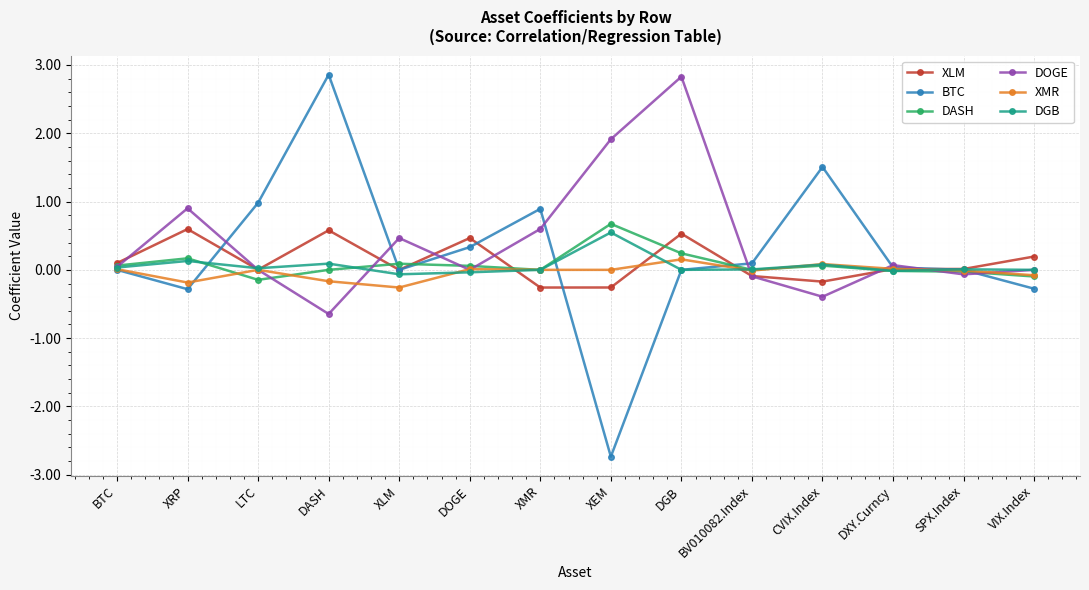

After their last crossing, which series has the higher values: XMR or XLM?

XLM